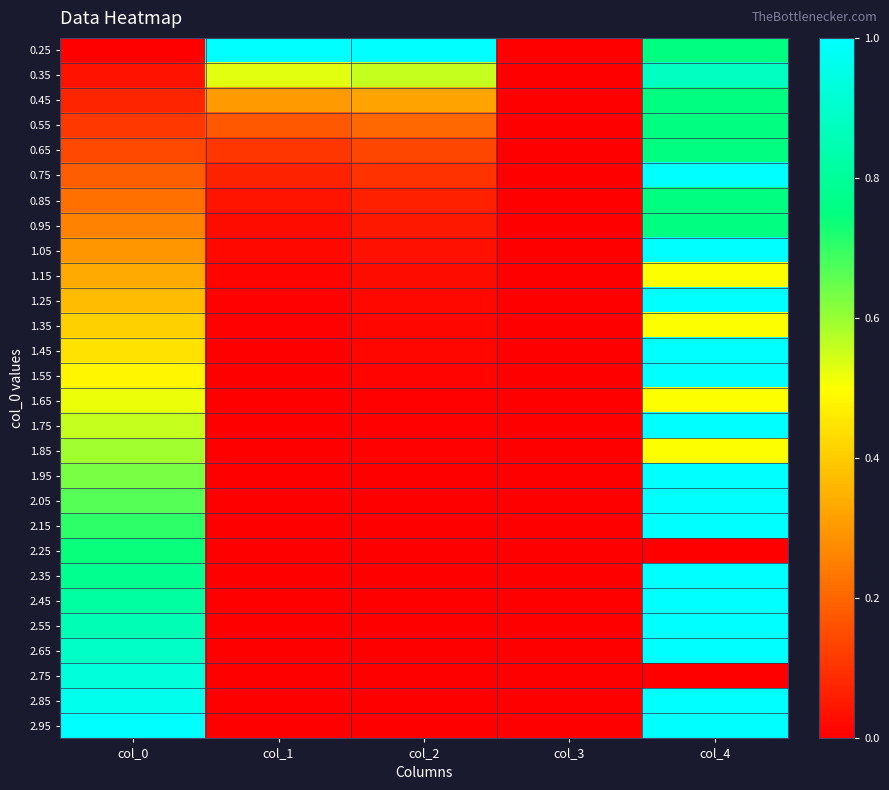

Reading right to left, transcribe all the data shown in this chart.

0.25: col_4=0.8	col_3=0.0	col_2=1.0	col_1=1.0	col_0=0.0
0.35: col_4=0.9	col_3=0.0	col_2=0.6	col_1=0.5	col_0=0.0
0.45: col_4=0.8	col_3=0.0	col_2=0.3	col_1=0.3	col_0=0.1
0.55: col_4=0.8	col_3=0.0	col_2=0.2	col_1=0.2	col_0=0.1
0.65: col_4=0.8	col_3=0.0	col_2=0.1	col_1=0.1	col_0=0.1
0.75: col_4=1.0	col_3=0.0	col_2=0.1	col_1=0.1	col_0=0.2
0.85: col_4=0.8	col_3=0.0	col_2=0.1	col_1=0.0	col_0=0.2
0.95: col_4=0.8	col_3=0.0	col_2=0.0	col_1=0.0	col_0=0.3
1.05: col_4=1.0	col_3=0.0	col_2=0.0	col_1=0.0	col_0=0.3
1.15: col_4=0.5	col_3=0.0	col_2=0.0	col_1=0.0	col_0=0.3
1.25: col_4=1.0	col_3=0.0	col_2=0.0	col_1=0.0	col_0=0.4
1.35: col_4=0.5	col_3=0.0	col_2=0.0	col_1=0.0	col_0=0.4
1.45: col_4=1.0	col_3=0.0	col_2=0.0	col_1=0.0	col_0=0.4
1.55: col_4=1.0	col_3=0.0	col_2=0.0	col_1=0.0	col_0=0.5
1.65: col_4=0.5	col_3=0.0	col_2=0.0	col_1=0.0	col_0=0.5
1.75: col_4=1.0	col_3=0.0	col_2=0.0	col_1=0.0	col_0=0.6
1.85: col_4=0.5	col_3=0.0	col_2=0.0	col_1=0.0	col_0=0.6
1.95: col_4=1.0	col_3=0.0	col_2=0.0	col_1=0.0	col_0=0.6
2.05: col_4=1.0	col_3=0.0	col_2=0.0	col_1=0.0	col_0=0.7
2.15: col_4=1.0	col_3=0.0	col_2=0.0	col_1=0.0	col_0=0.7
2.25: col_4=0.0	col_3=0.0	col_2=0.0	col_1=0.0	col_0=0.7
2.35: col_4=1.0	col_3=0.0	col_2=0.0	col_1=0.0	col_0=0.8
2.45: col_4=1.0	col_3=0.0	col_2=0.0	col_1=0.0	col_0=0.8
2.55: col_4=1.0	col_3=0.0	col_2=0.0	col_1=0.0	col_0=0.9
2.65: col_4=1.0	col_3=0.0	col_2=0.0	col_1=0.0	col_0=0.9
2.75: col_4=0.0	col_3=0.0	col_2=0.0	col_1=0.0	col_0=0.9
2.85: col_4=1.0	col_3=0.0	col_2=0.0	col_1=0.0	col_0=1.0
2.95: col_4=1.0	col_3=0.0	col_2=0.0	col_1=0.0	col_0=1.0